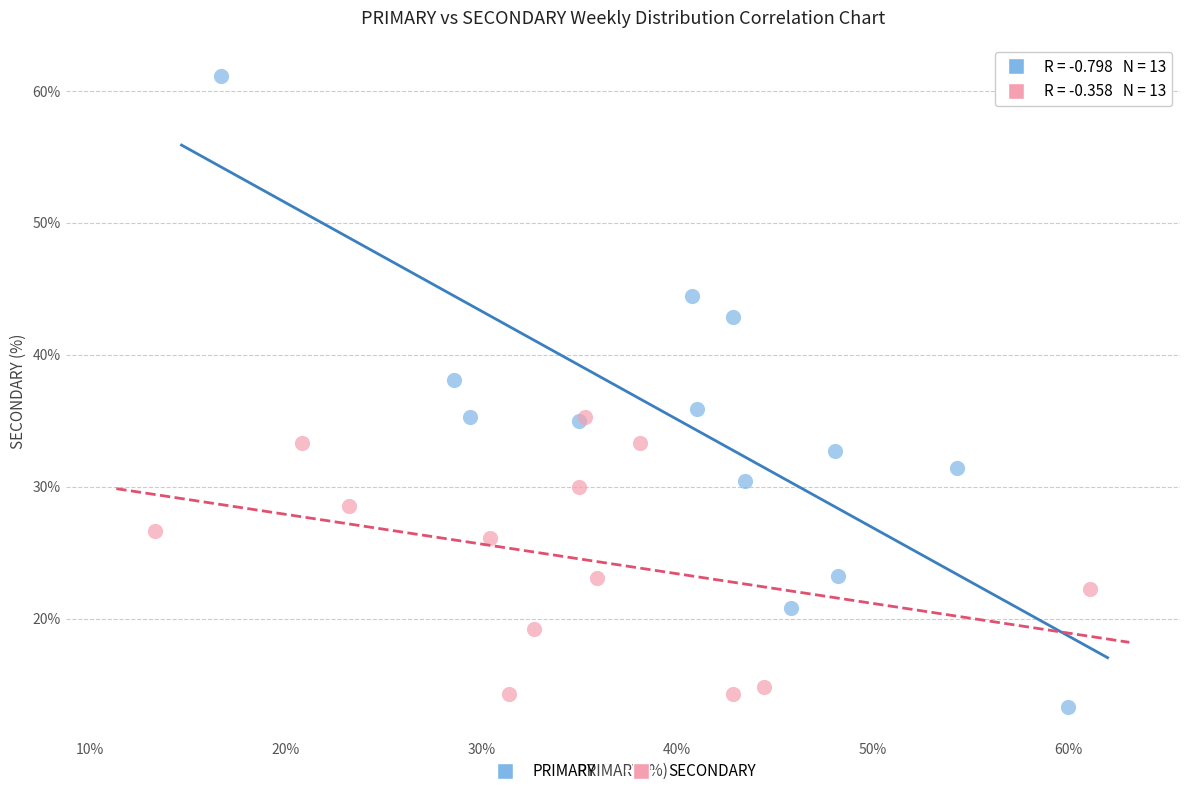

Which series contains the lowest Y value?

PRIMARY